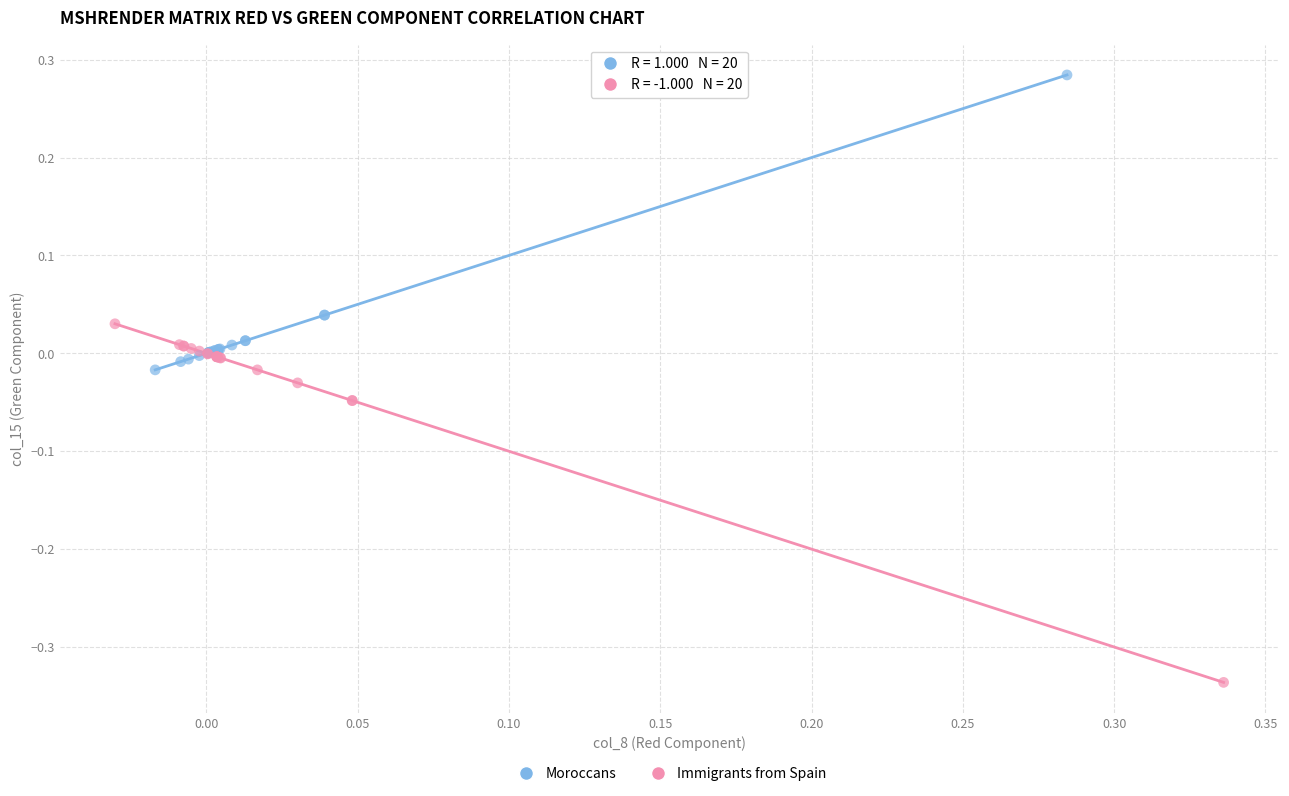

Which series reaches the maximum Y coordinate?

Moroccans